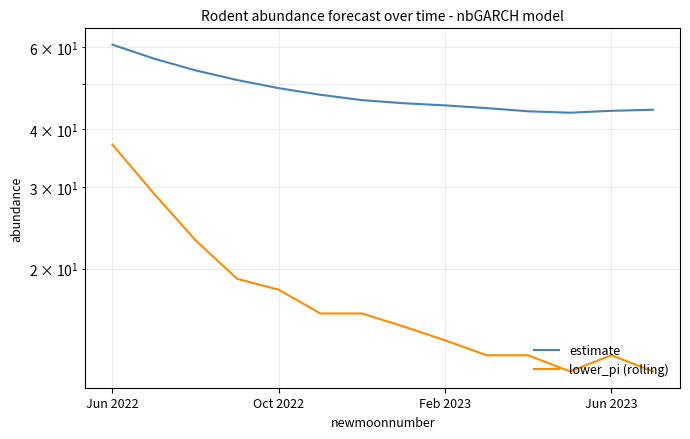

What is the sum of the lower_pi (rolling) values at Feb 2023 and Jun 2022?

51.0